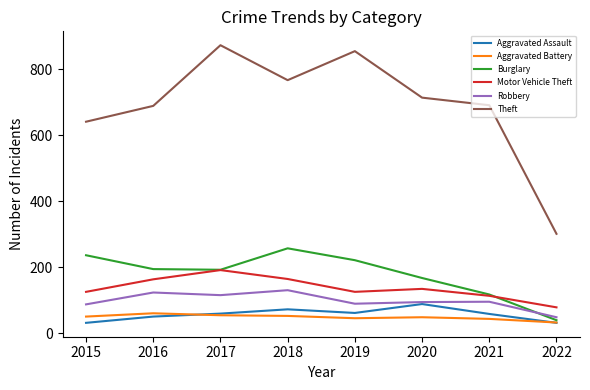

What is the smallest value displayed?

31